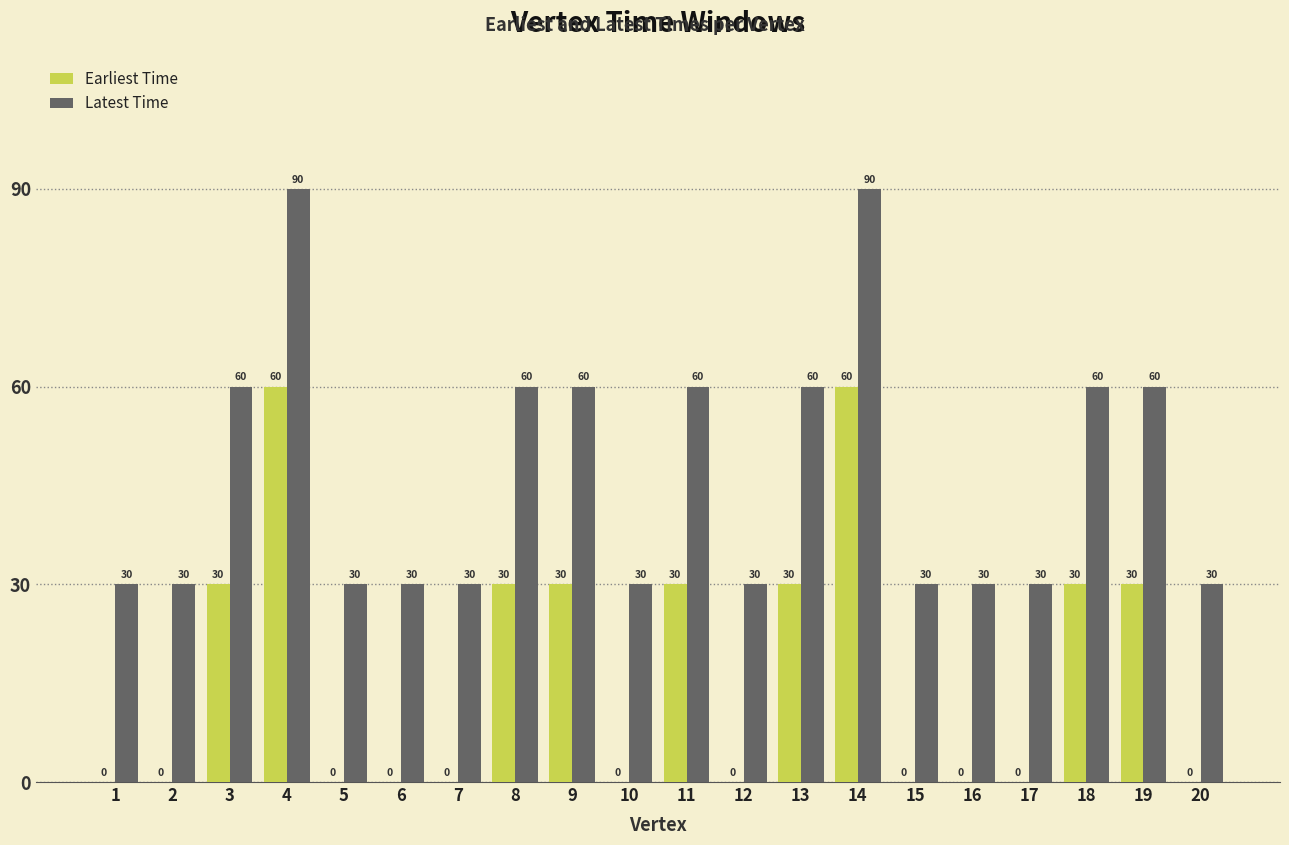

Count the number of categories in the chart.

20